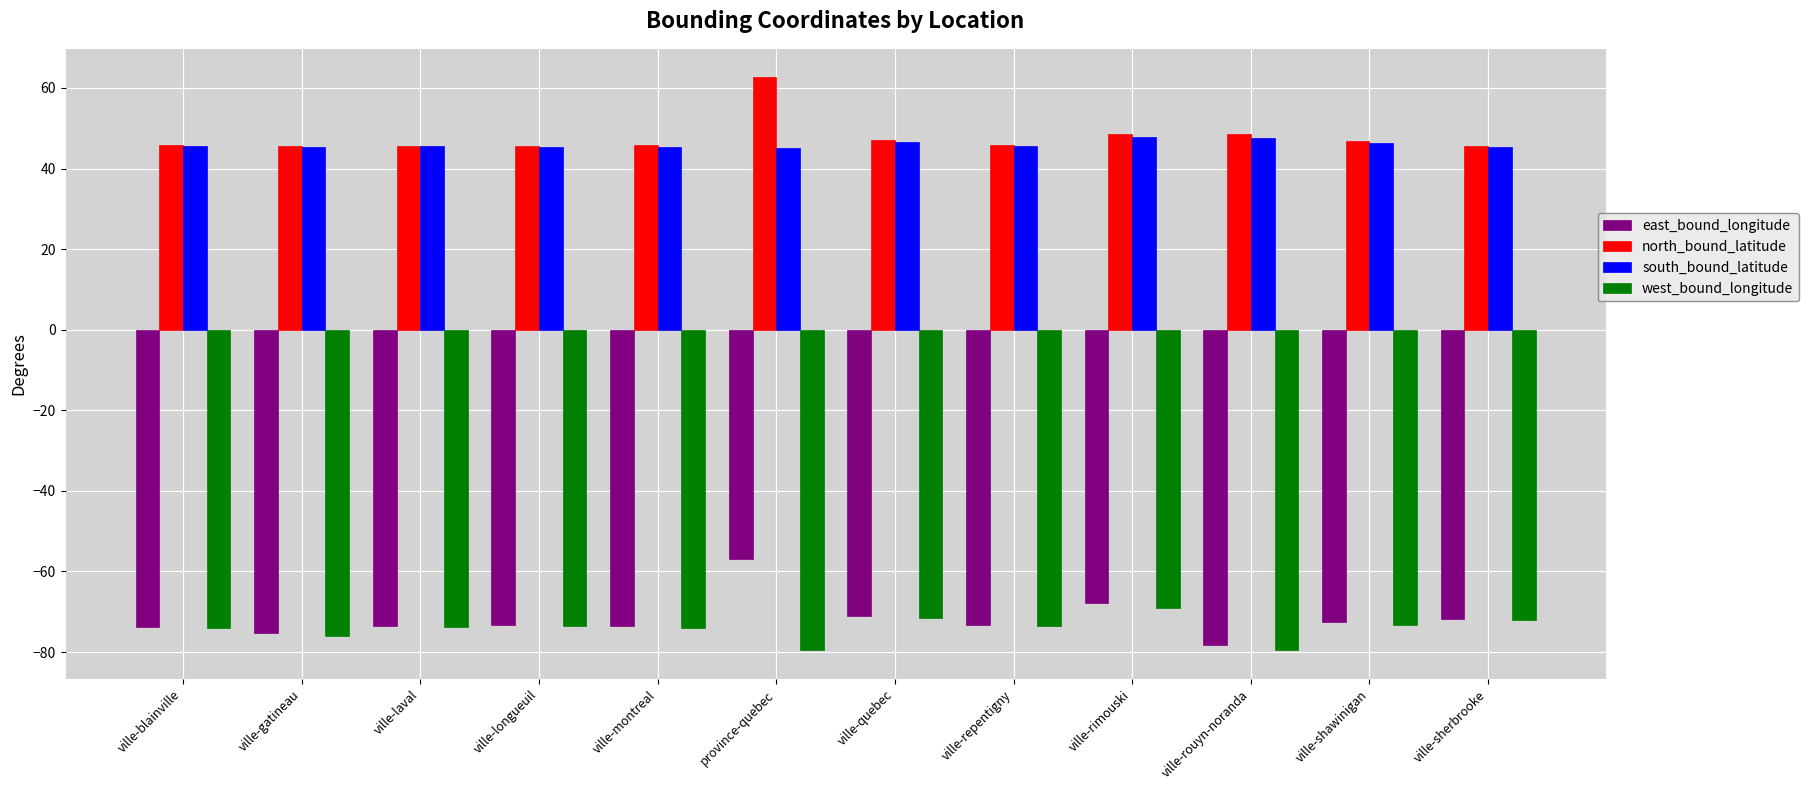

What is the value of the south_bound_latitude bar at the 4th from the left?

45.4